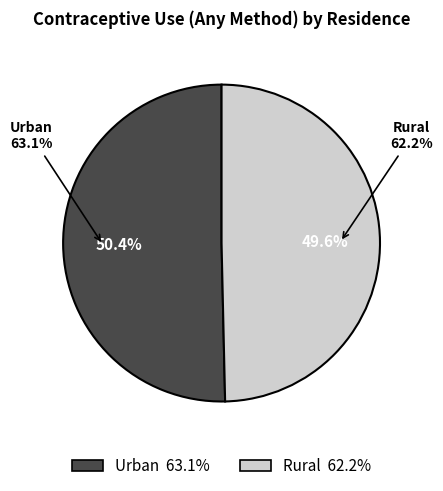

Between Rural and Urban, which is larger?

Urban